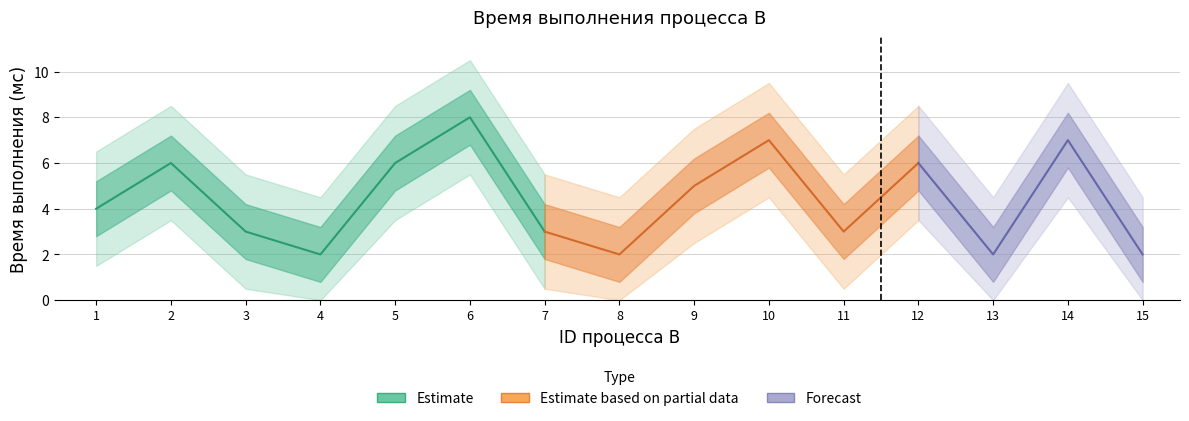

Reading left to right, what are all the values shown in this chart?

1=4	2=6	3=3	4=2	5=6	6=8	7=3	8=2	9=5	10=7	11=3	12=6	13=2	14=7	15=2